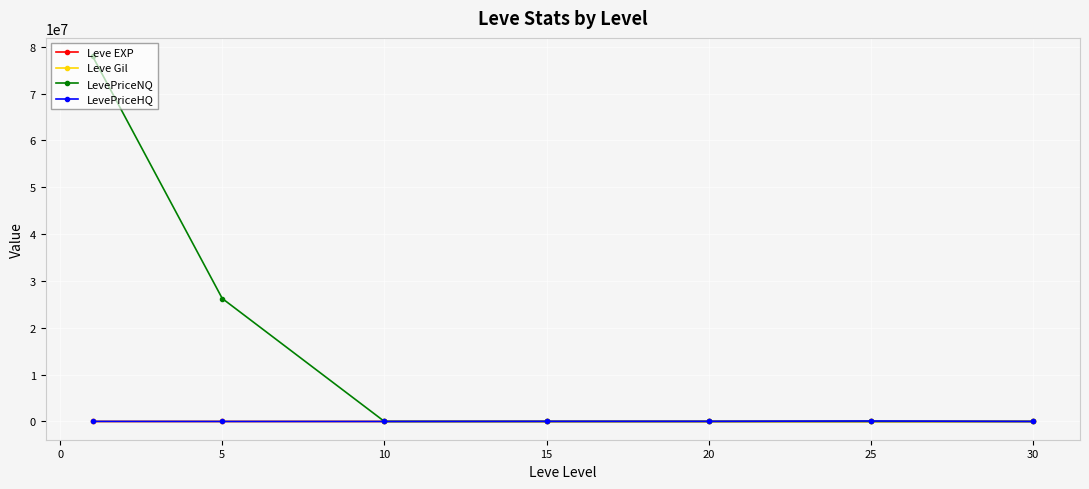

What is the smallest value displayed?

3.2